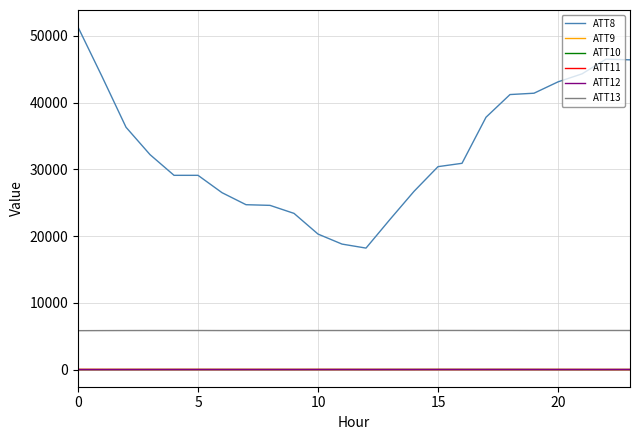

True or false: ATT8 and ATT9 intersect in this chart.

False